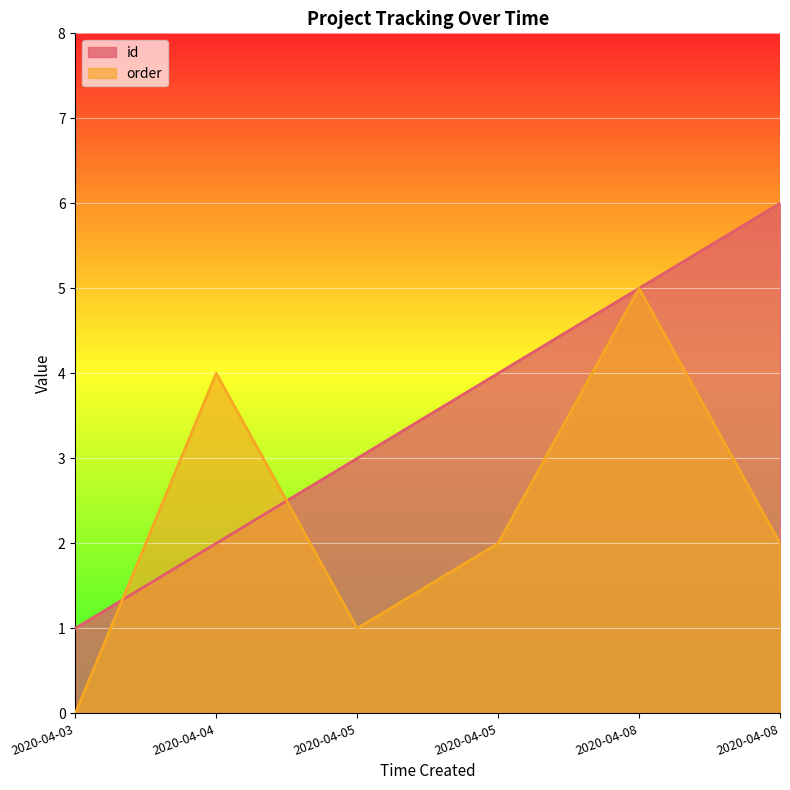

Reading right to left, what are all the values shown in this chart?

id: 2020-04-08=6	2020-04-08=5	2020-04-05=4	2020-04-05=3	2020-04-04=2	2020-04-03=1
order: 2020-04-08=2	2020-04-08=5	2020-04-05=2	2020-04-05=1	2020-04-04=4	2020-04-03=0